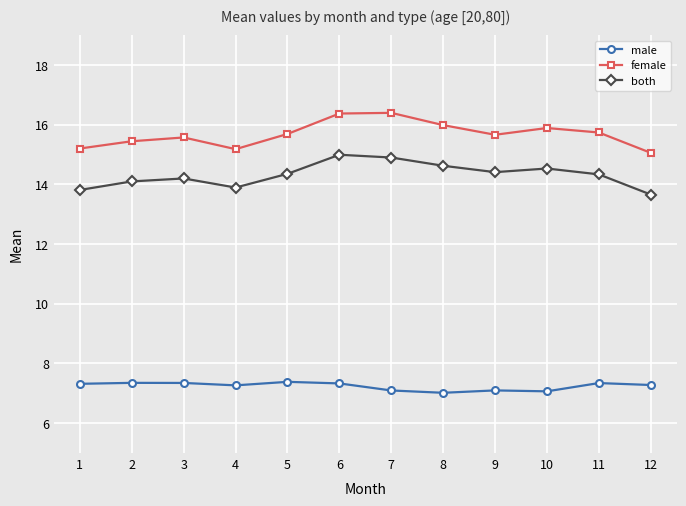

The both series shows 13.9 at 4. True or false?

True